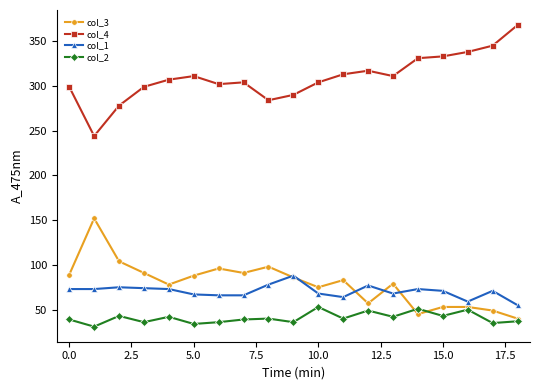

At how many categories does at least one series exceed 147?

19